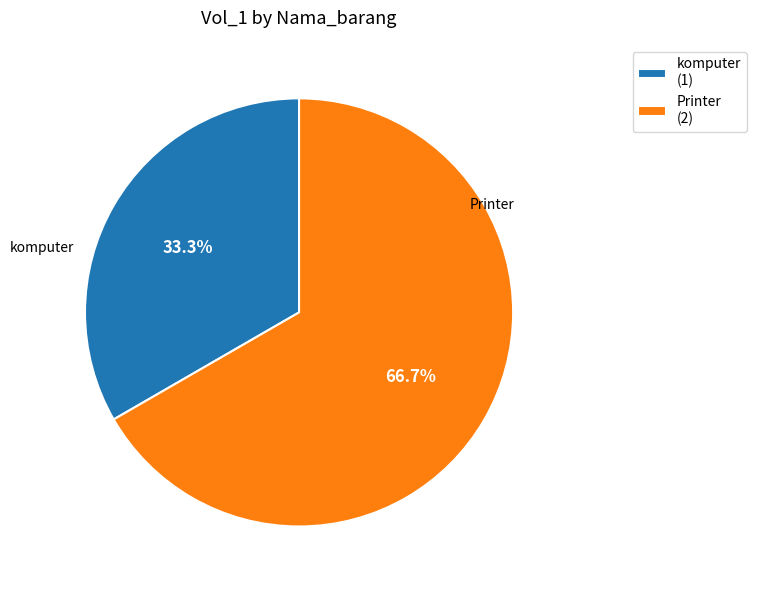

Approximately how many times larger is the value at Printer (2) compared to komputer (1)?

2.0